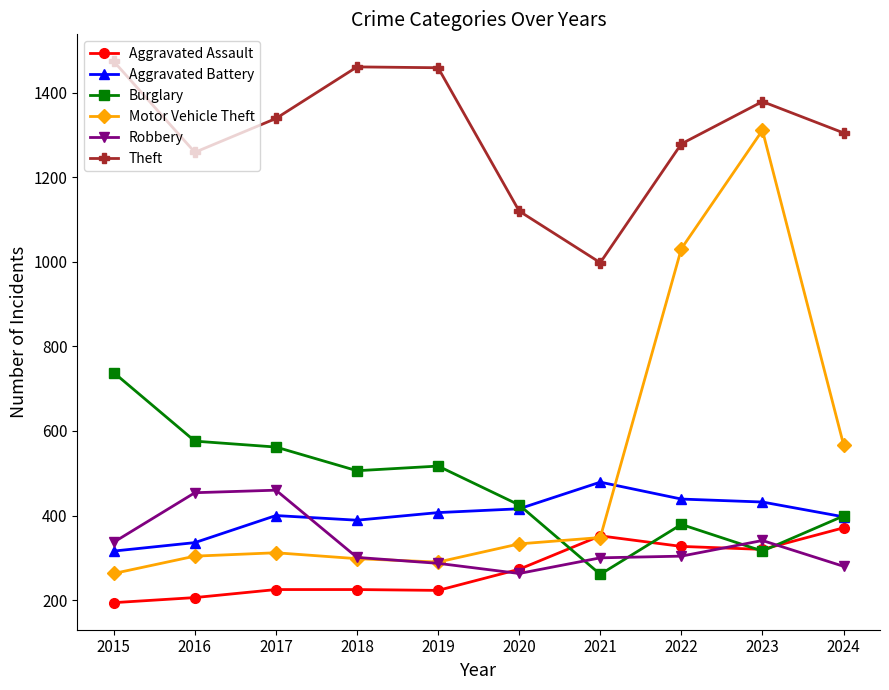

After their last crossing, which series has the higher values: Robbery or Burglary?

Burglary